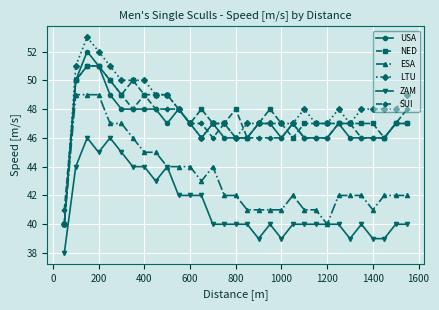

How many lines are shown in the chart?

6